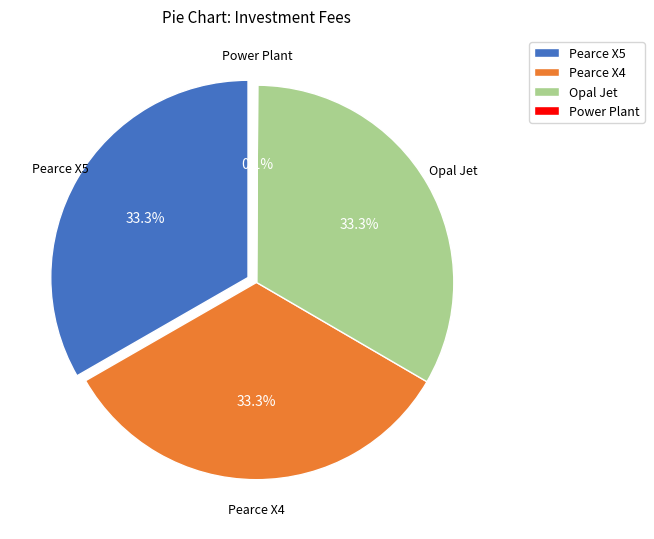

Rank the categories by value from highest to lowest.

Pearce X5, Pearce X4, Opal Jet, Power Plant